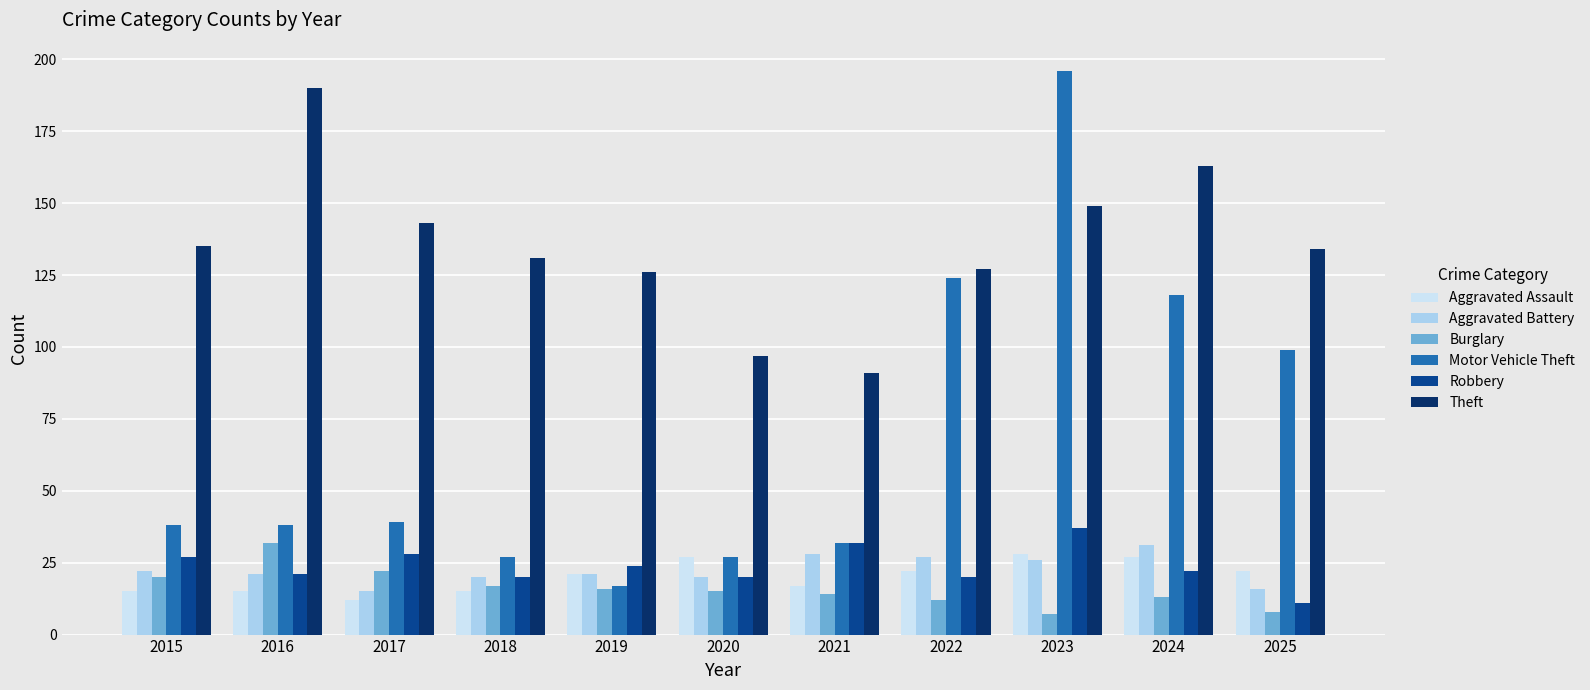

How many series are shown in this chart?

6